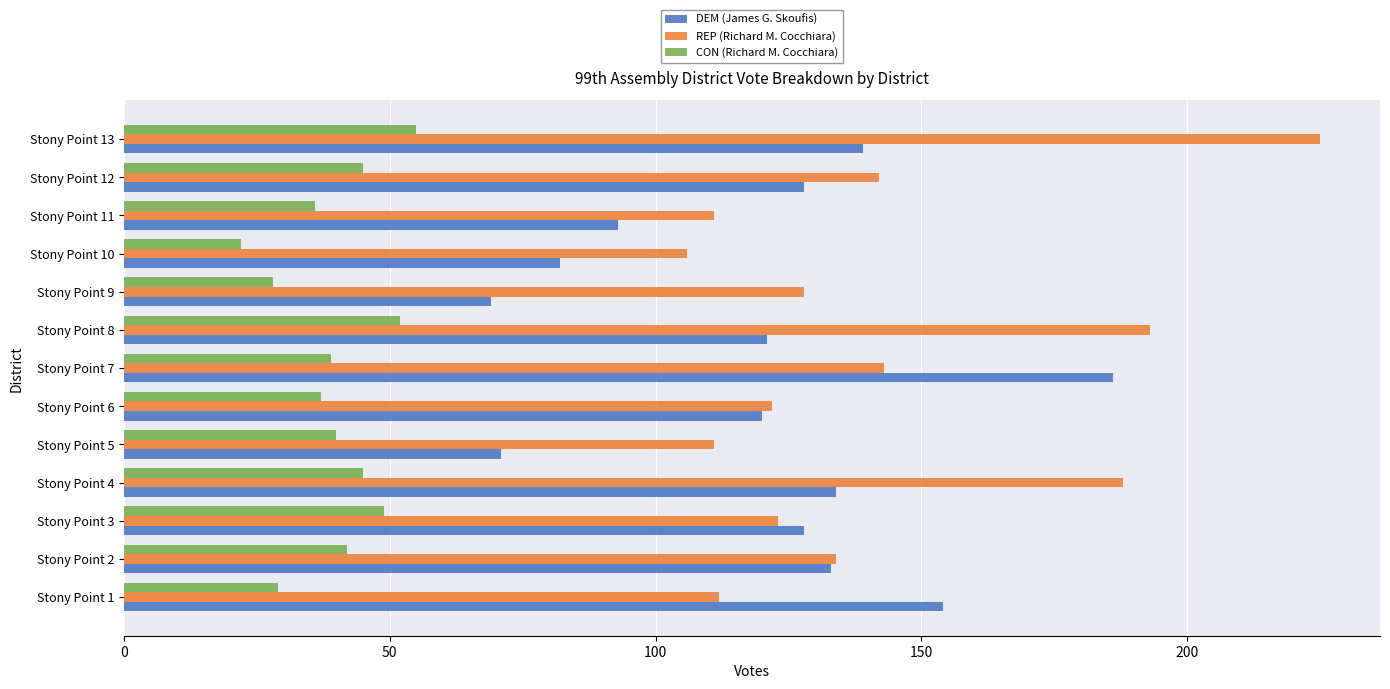

What is the sum of the REP (Richard M. Cocchiara) values at Stony Point 1 and Stony Point 3?

235